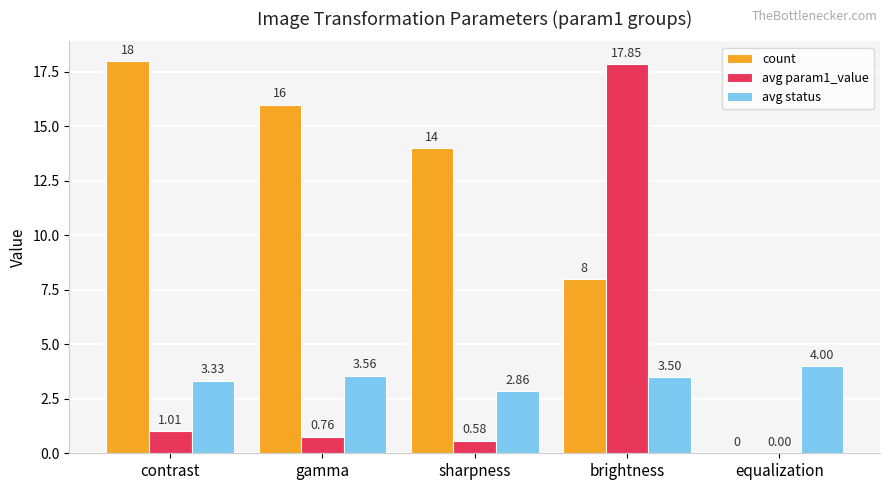

Between contrast and sharpness, which series saw the biggest shift?

count